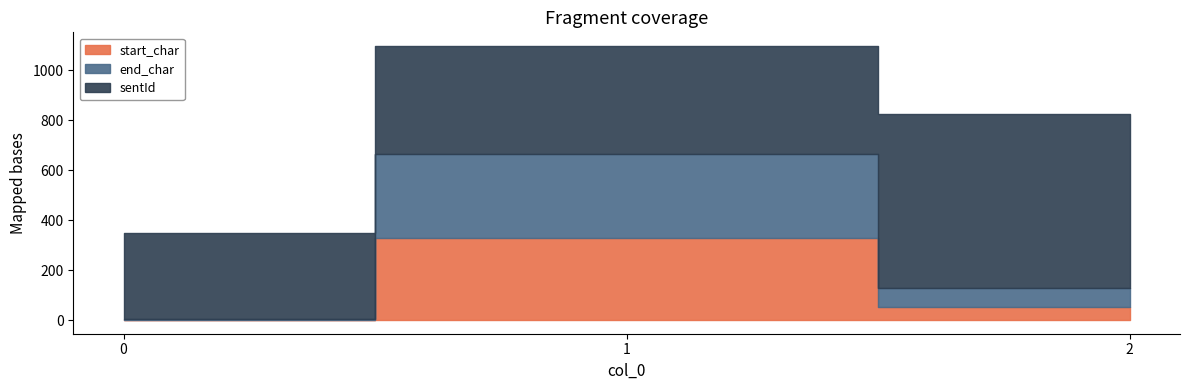

True or false: sentId has a value of 568 at 0.

False